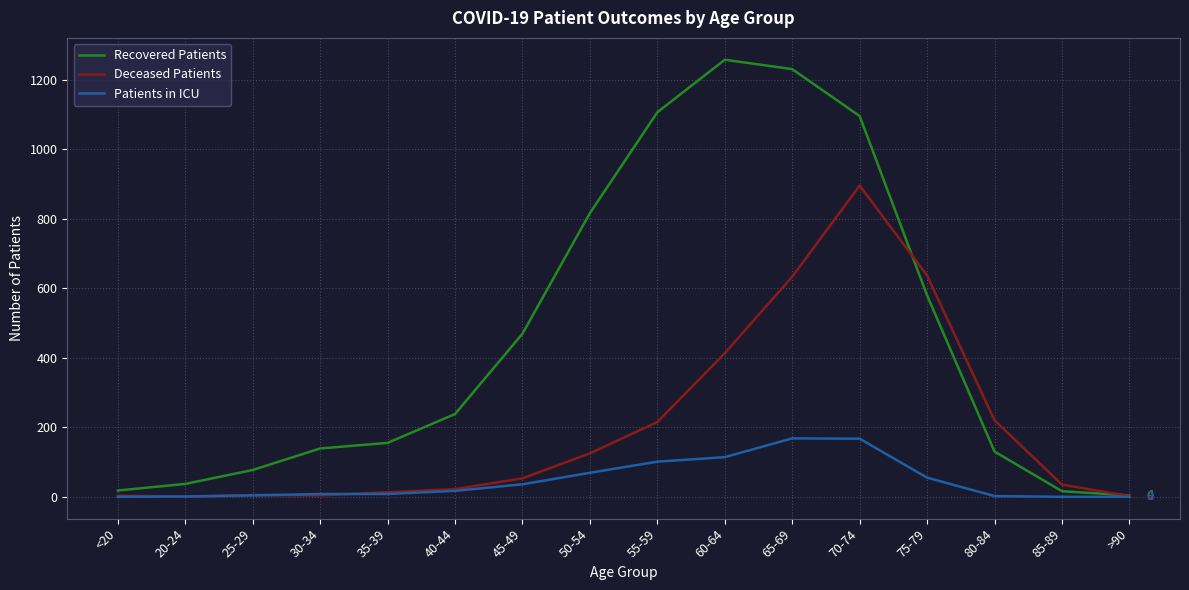

What is the average value of the Deceased Patients series?

205